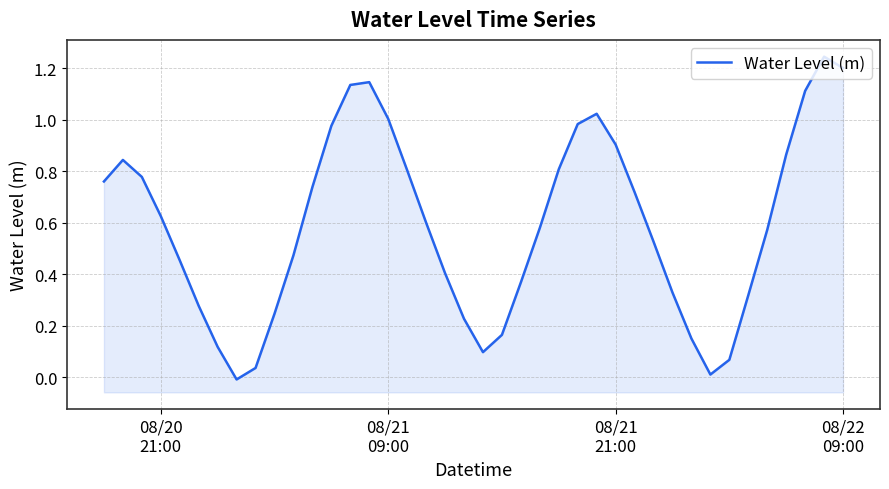

Does the chart have visible grid lines?

Yes